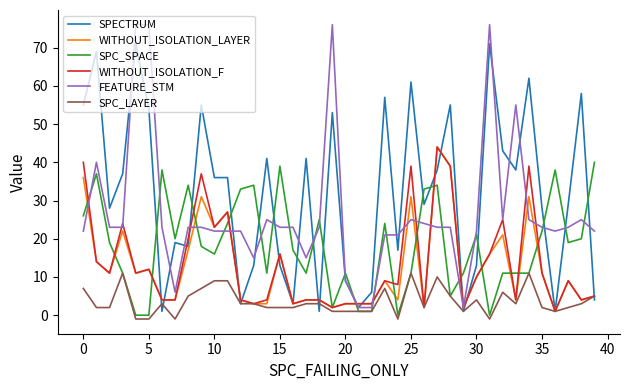

What is the maximum value shown in the chart?

76